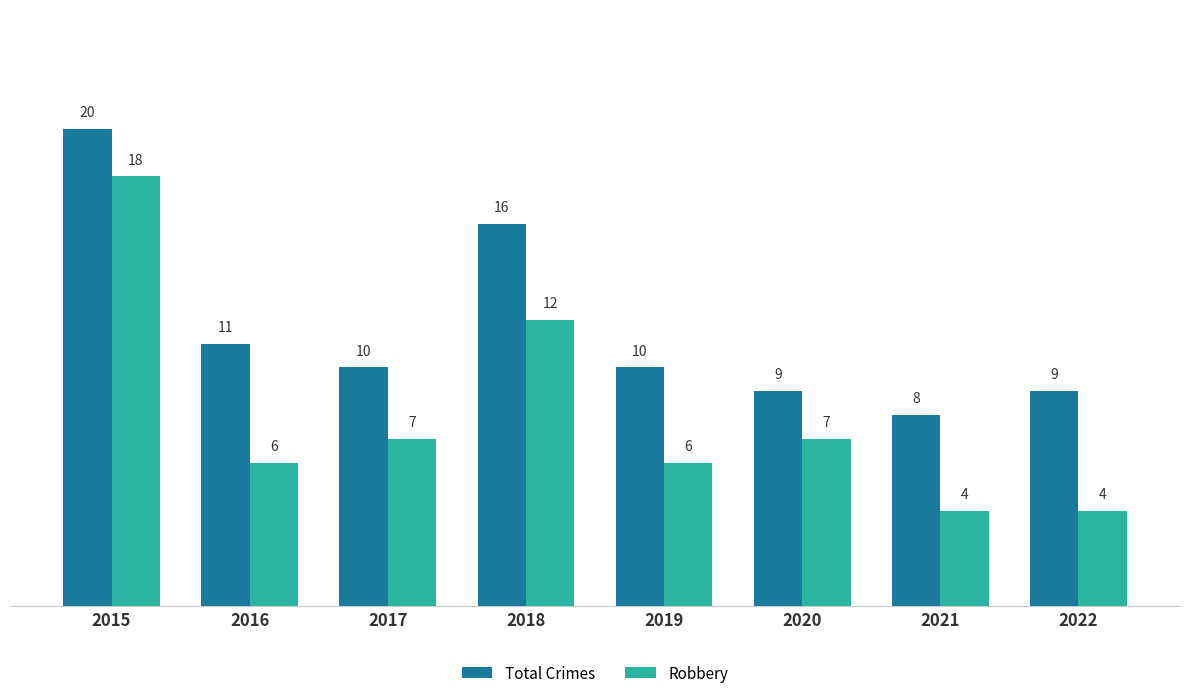

How many bars are there in each group?

2